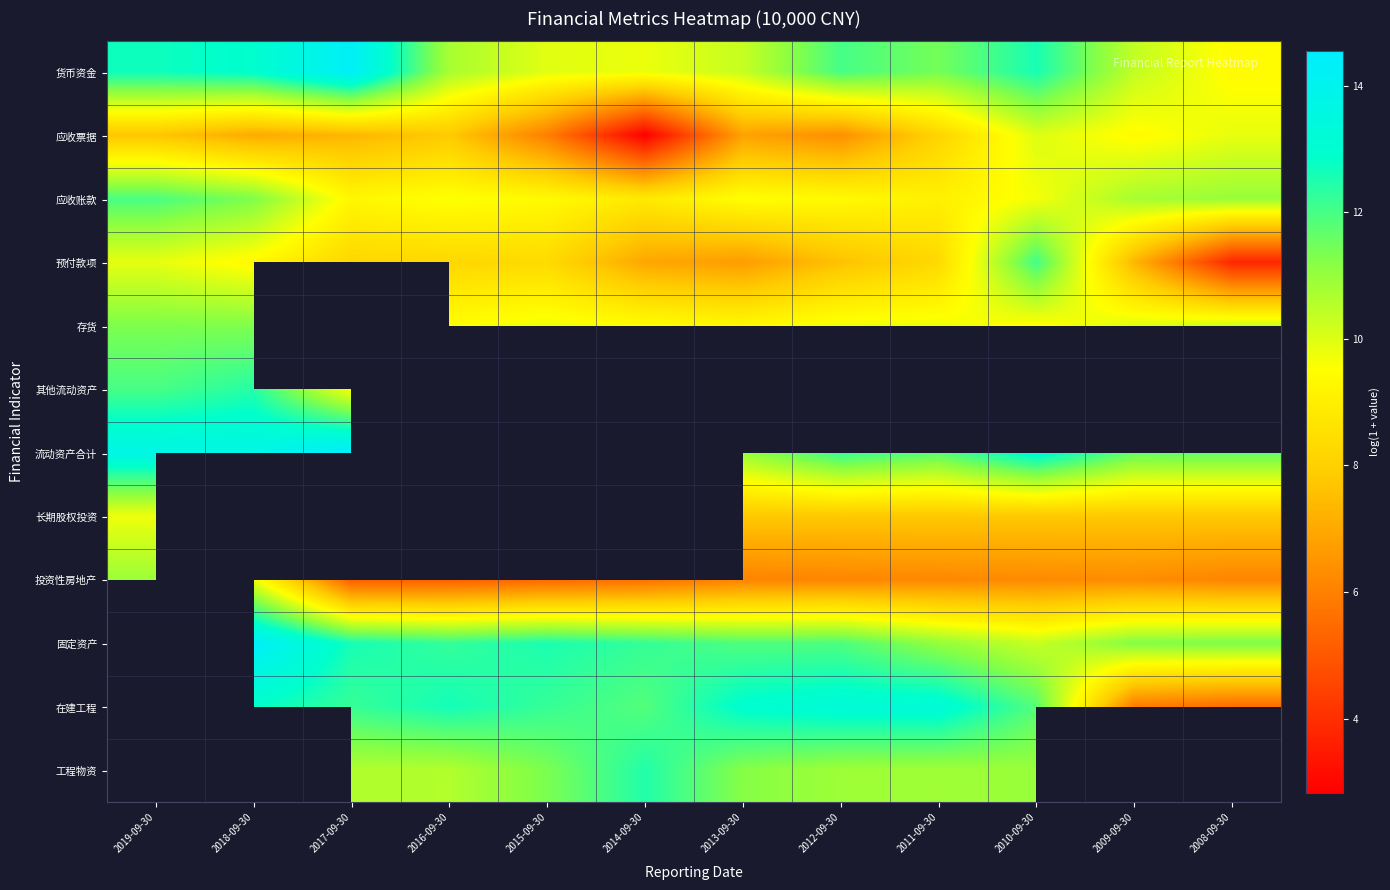

What is the difference between the maximum and minimum values in the 货币资金 series?

4.9